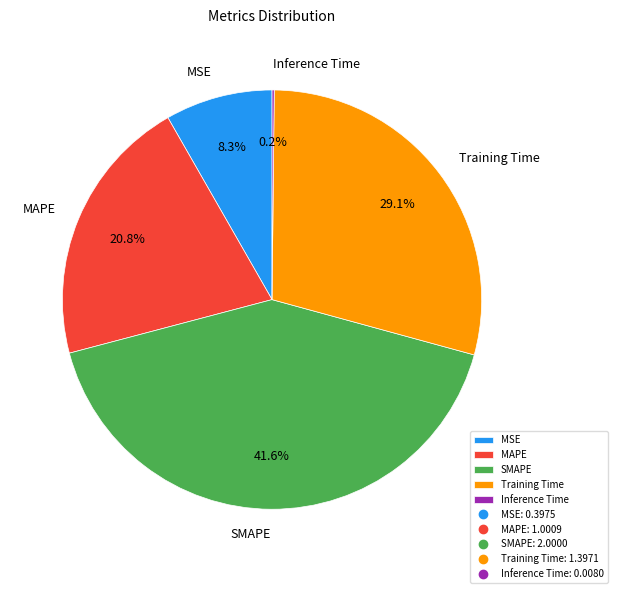

Which category has the biggest portion of the pie?

SMAPE